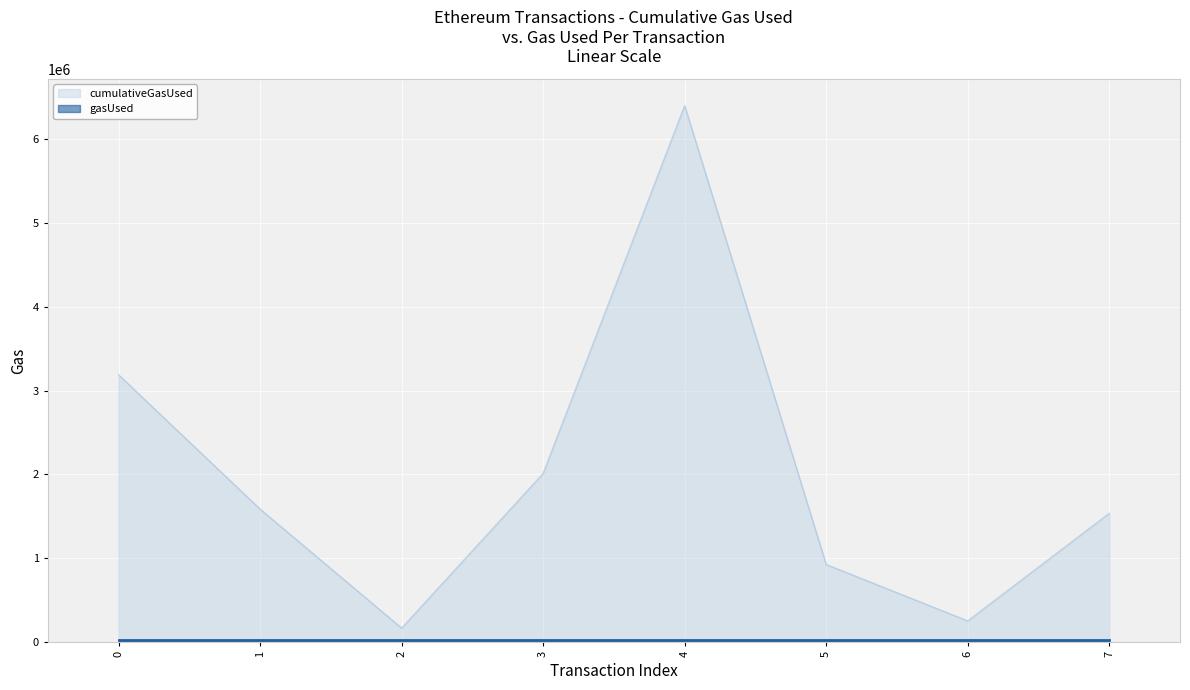

What is the sum of the values at 3 and 7?

3547963